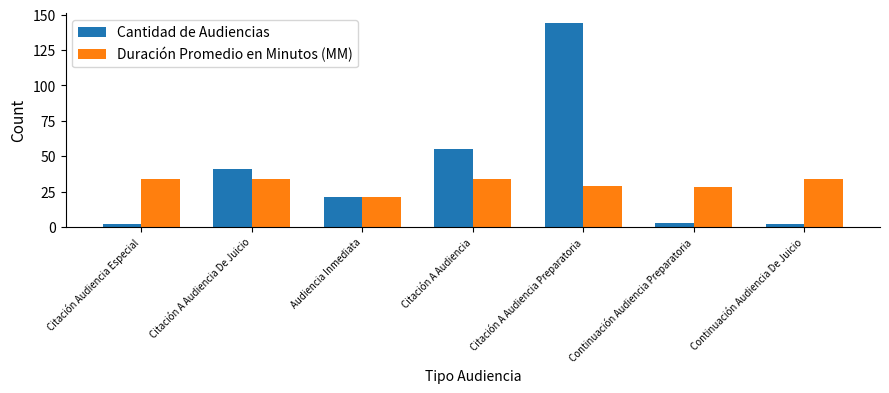

Which series has the largest total across all categories?

Cantidad de Audiencias